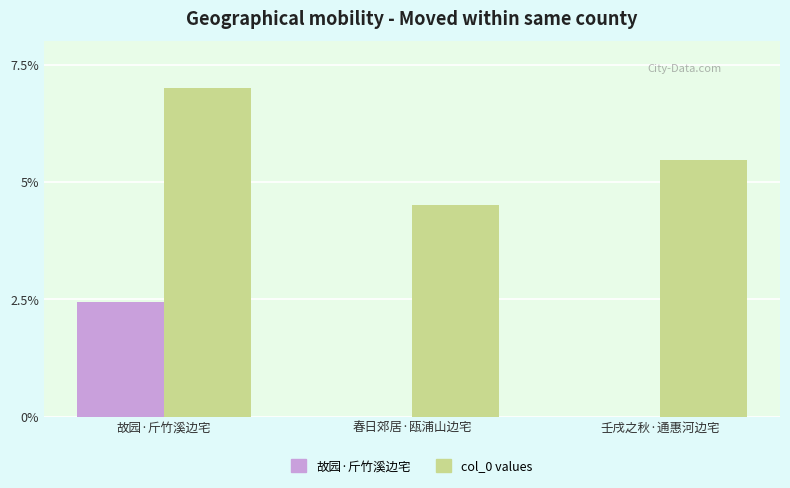

What is the greatest value displayed?

7.0